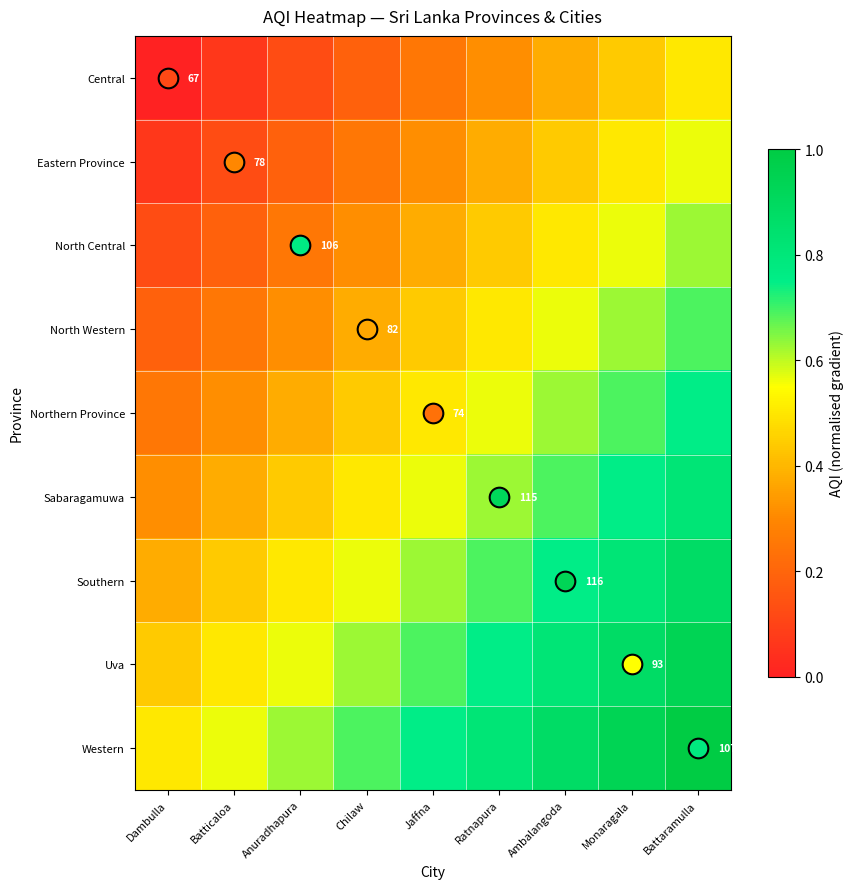

At which label does Northern Province reach its minimum?

Dambulla